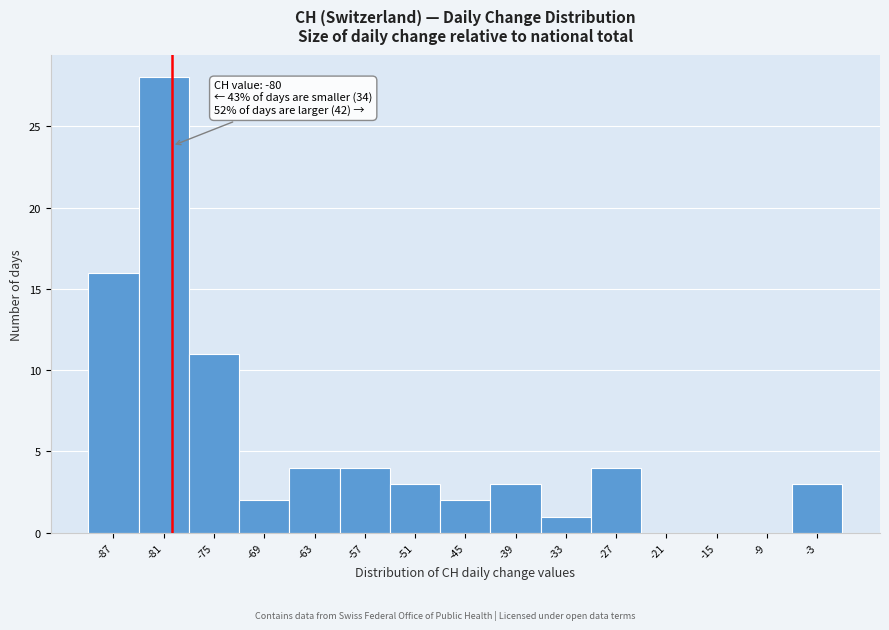

Over which range of the x-axis is the bar tallest?

-84 to -78